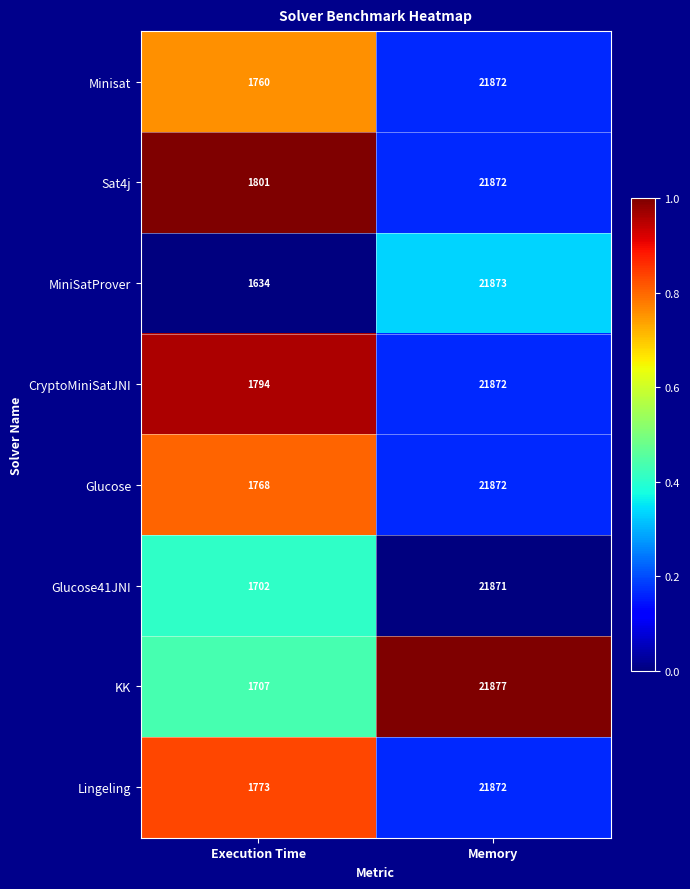

Reading left to right, what are all the values shown in this chart?

Minisat: 1760	21872
Sat4j: 1801	21872
MiniSatProver: 1634	21873
CryptoMiniSatJNI: 1794	21872
Glucose: 1768	21872
Glucose41JNI: 1702	21871
KK: 1707	21877
Lingeling: 1773	21872